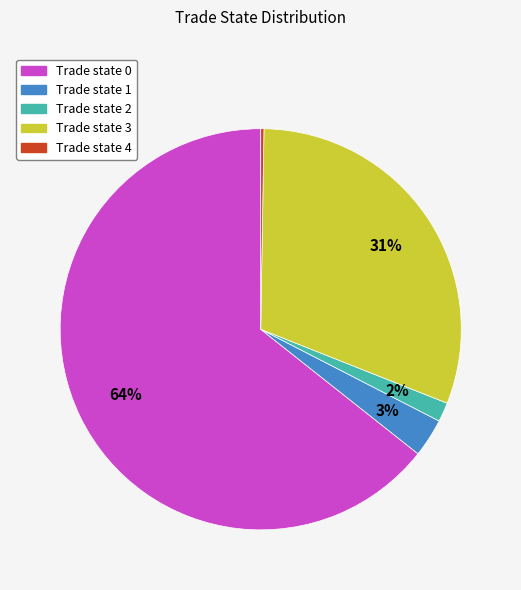

Is there any slice that represents more than half of the pie?

Yes